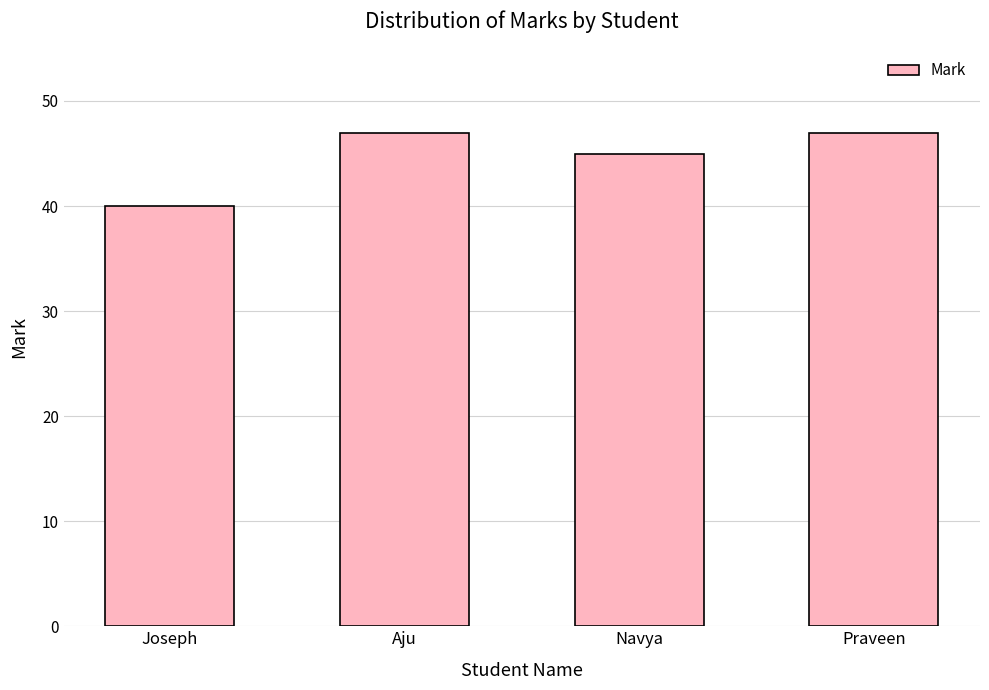

What is the sum of the values at Navya and Joseph?

85